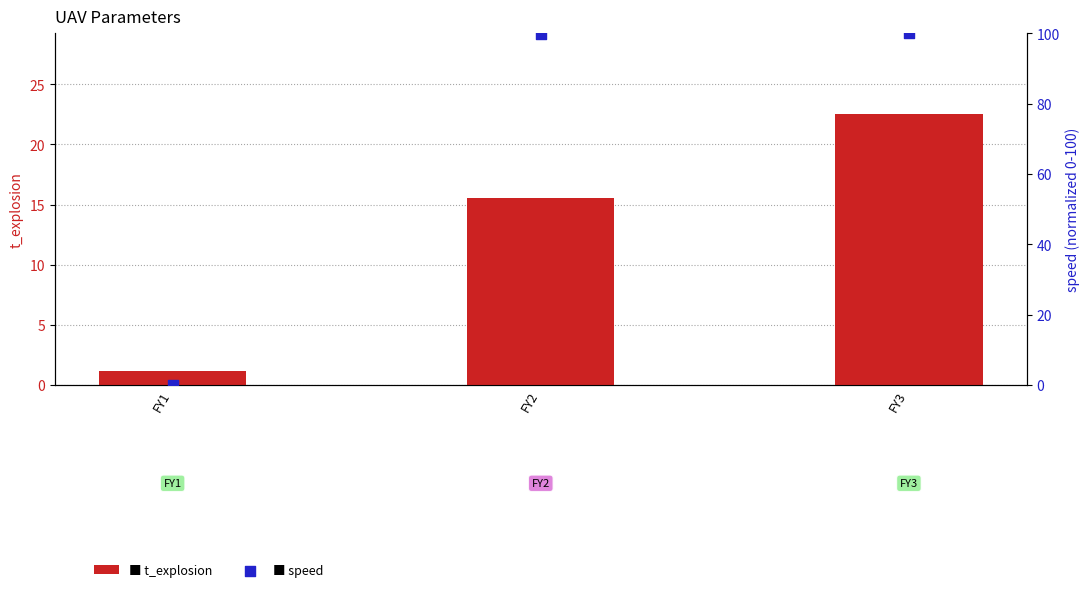

Which series reaches the maximum Y coordinate?

speed